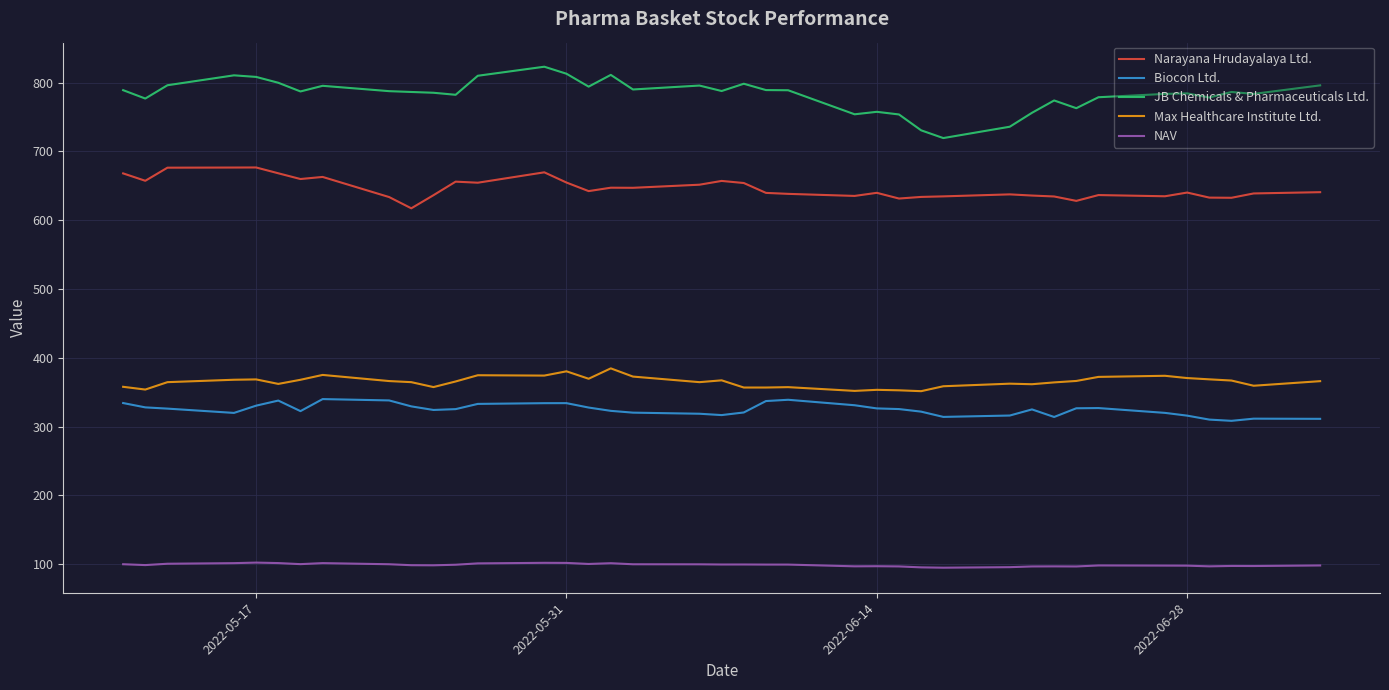

True or false: Biocon Ltd. and JB Chemicals & Pharmaceuticals Ltd. cross at least once.

False